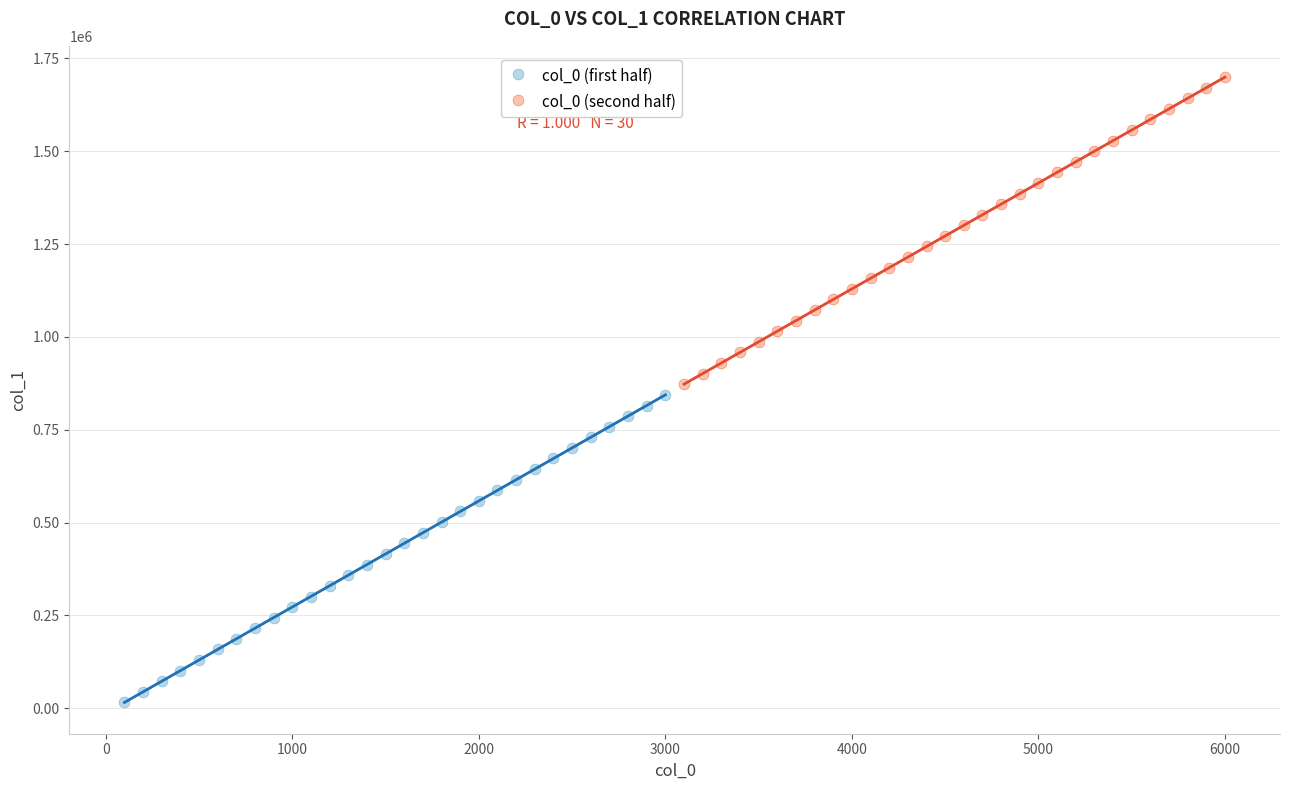

Which series reaches the maximum Y coordinate?

col_0 (second half)